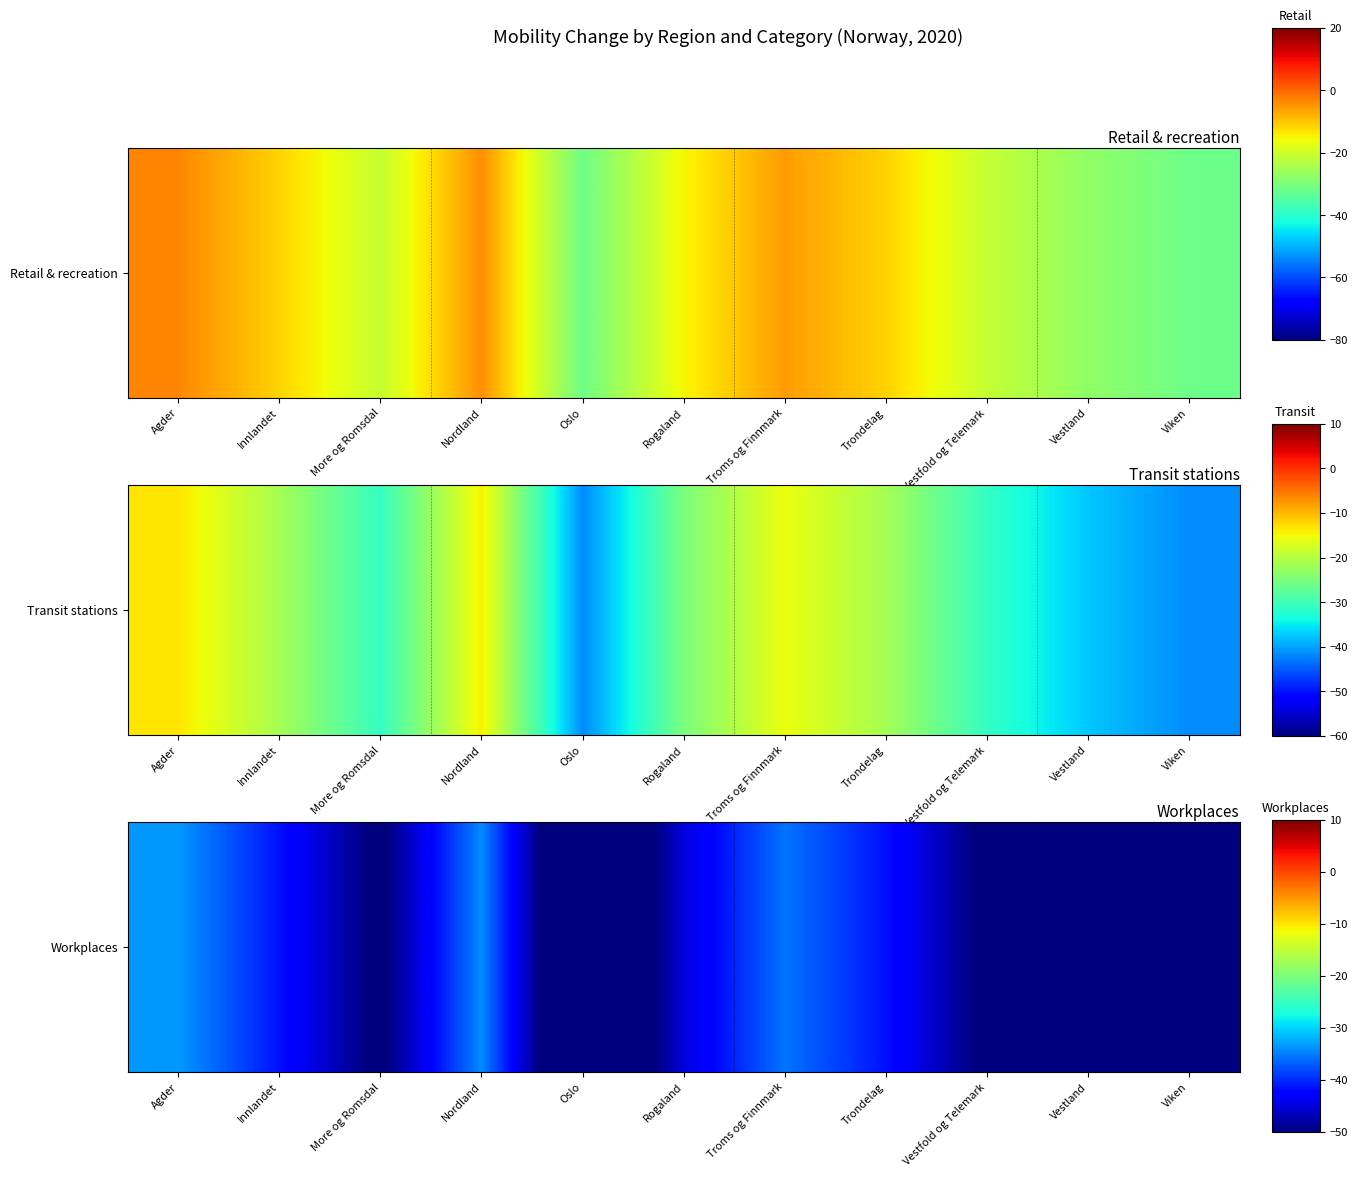

How many data points does each series have?

11